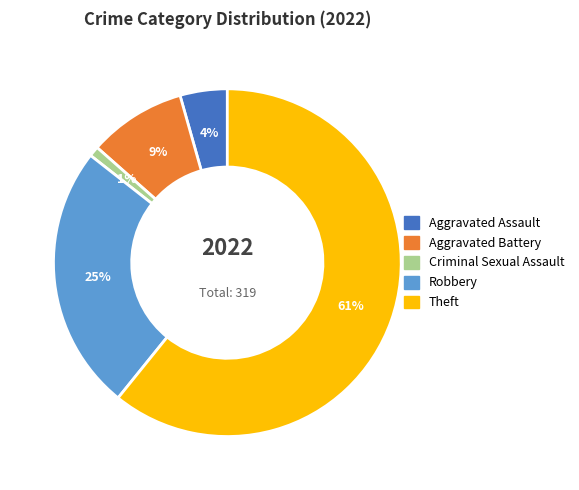

Which slice represents more than half of the pie?

Theft